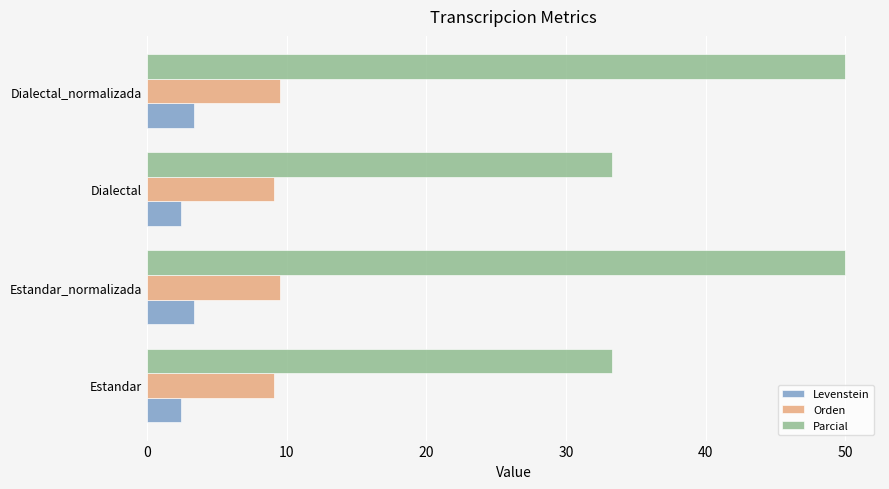

How many values in the Parcial series are below 50?

2